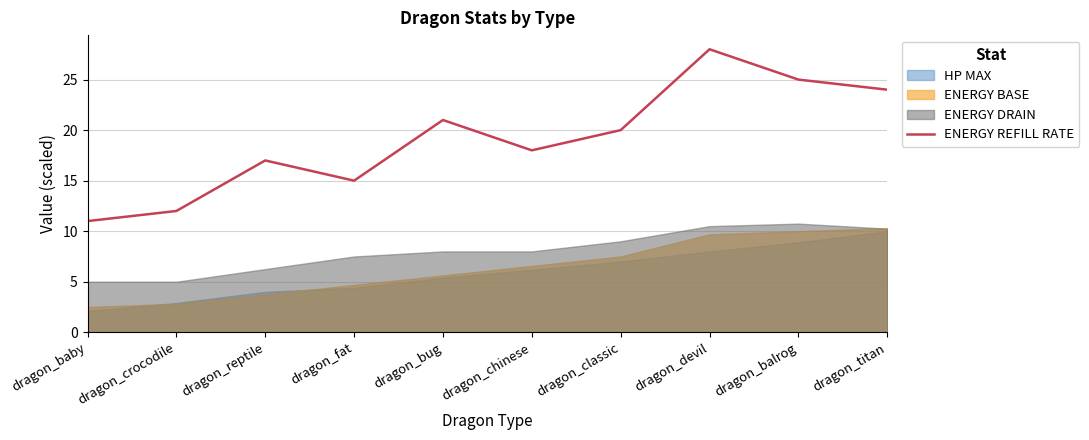

True or false: the data shows 17 at dragon_reptile.

True